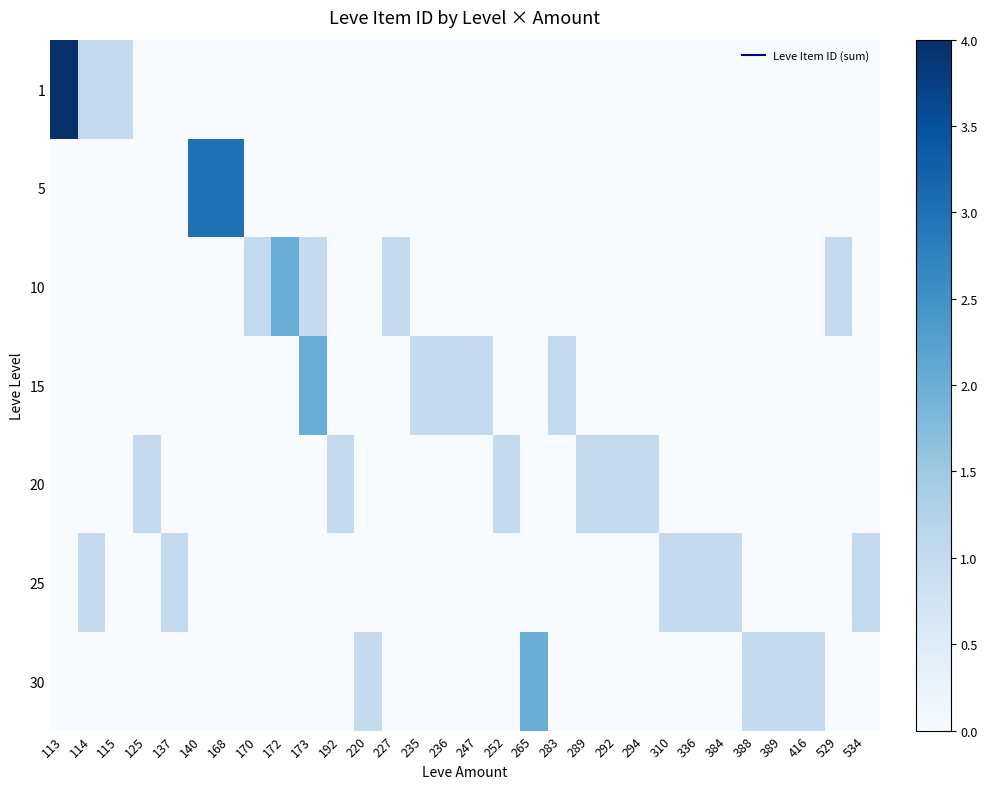

Reading right to left, extract all data points from this chart.

1: 534=0	529=0	416=0	389=0	388=0	384=0	336=0	310=0	294=0	292=0	289=0	283=0	265=0	252=0	247=0	236=0	235=0	227=0	220=0	192=0	173=0	172=0	170=0	168=0	140=0	137=0	125=0	115=1	114=1	113=4
5: 534=0	529=0	416=0	389=0	388=0	384=0	336=0	310=0	294=0	292=0	289=0	283=0	265=0	252=0	247=0	236=0	235=0	227=0	220=0	192=0	173=0	172=0	170=0	168=3	140=3	137=0	125=0	115=0	114=0	113=0
10: 534=0	529=1	416=0	389=0	388=0	384=0	336=0	310=0	294=0	292=0	289=0	283=0	265=0	252=0	247=0	236=0	235=0	227=1	220=0	192=0	173=1	172=2	170=1	168=0	140=0	137=0	125=0	115=0	114=0	113=0
15: 534=0	529=0	416=0	389=0	388=0	384=0	336=0	310=0	294=0	292=0	289=0	283=1	265=0	252=0	247=1	236=1	235=1	227=0	220=0	192=0	173=2	172=0	170=0	168=0	140=0	137=0	125=0	115=0	114=0	113=0
20: 534=0	529=0	416=0	389=0	388=0	384=0	336=0	310=0	294=1	292=1	289=1	283=0	265=0	252=1	247=0	236=0	235=0	227=0	220=0	192=1	173=0	172=0	170=0	168=0	140=0	137=0	125=1	115=0	114=0	113=0
25: 534=1	529=0	416=0	389=0	388=0	384=1	336=1	310=1	294=0	292=0	289=0	283=0	265=0	252=0	247=0	236=0	235=0	227=0	220=0	192=0	173=0	172=0	170=0	168=0	140=0	137=1	125=0	115=0	114=1	113=0
30: 534=0	529=0	416=1	389=1	388=1	384=0	336=0	310=0	294=0	292=0	289=0	283=0	265=2	252=0	247=0	236=0	235=0	227=0	220=1	192=0	173=0	172=0	170=0	168=0	140=0	137=0	125=0	115=0	114=0	113=0